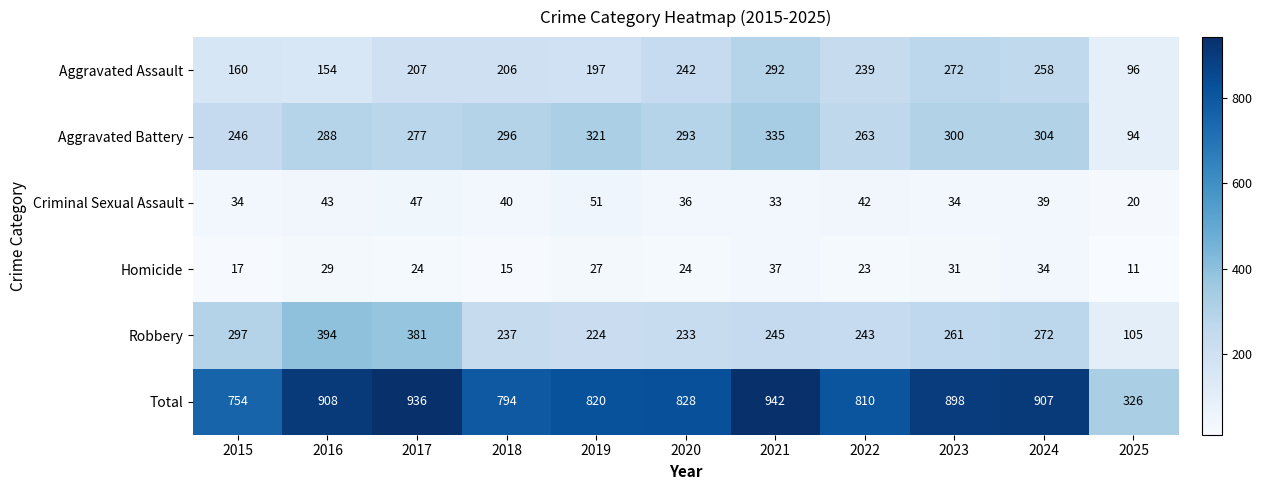

Where is Total nearest to the value 634?

2015